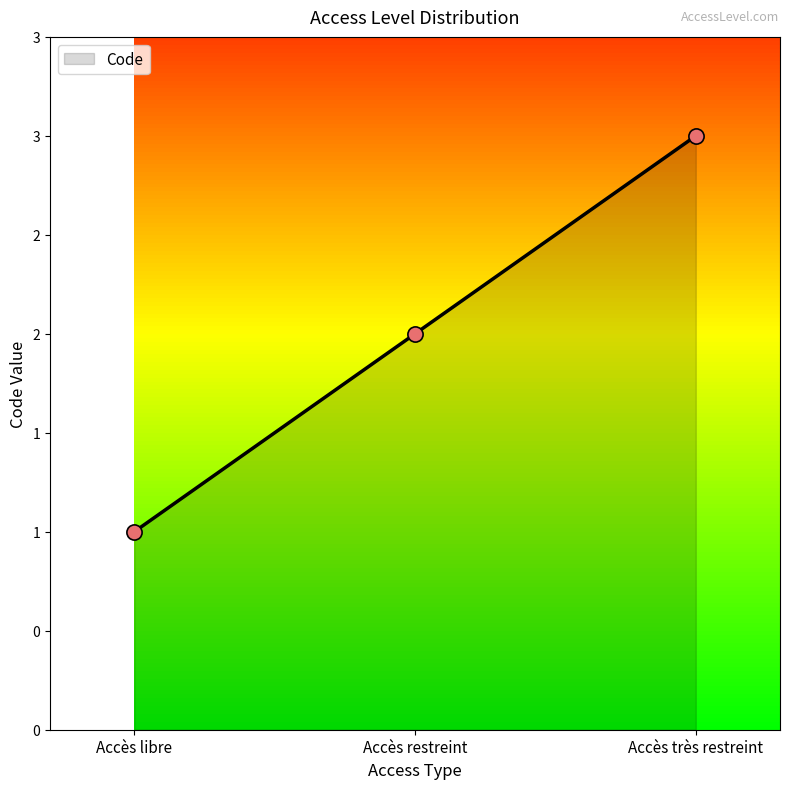

Approximately how many times larger is the value at Accès libre compared to Accès restreint?

0.5